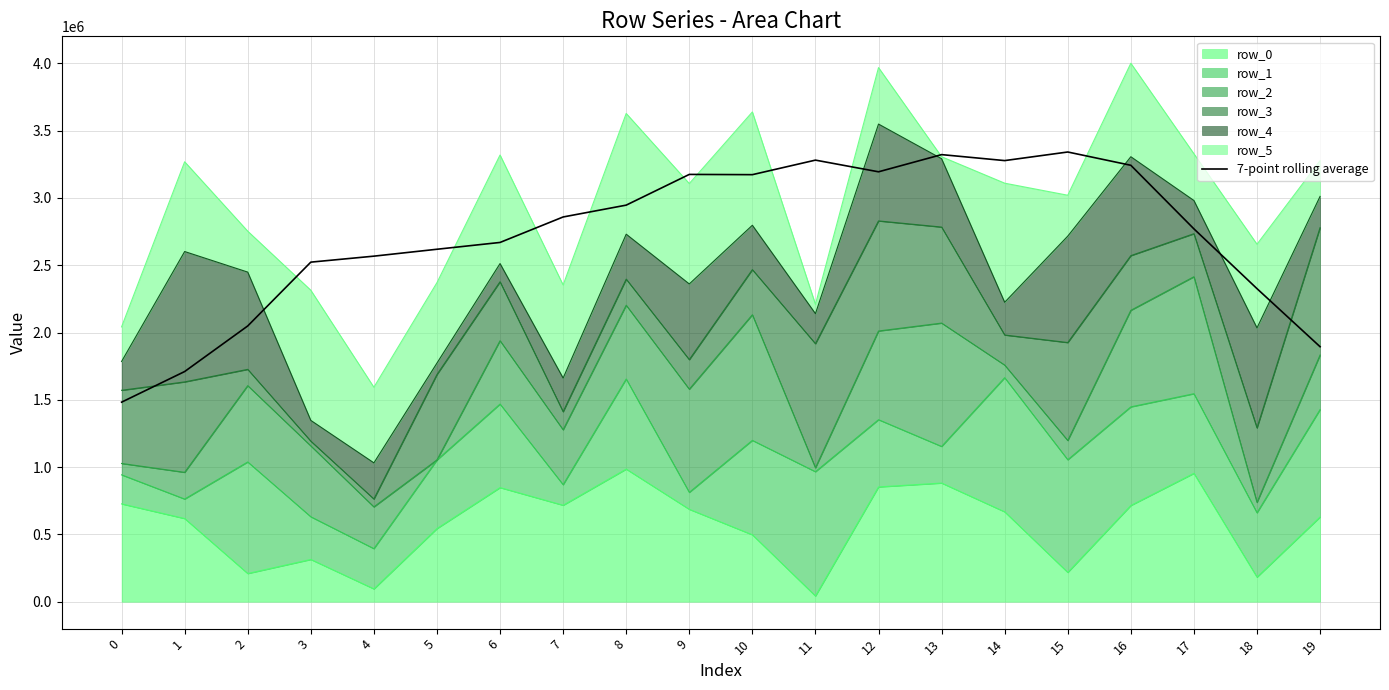

List the labels in order of value, smallest first.

0, 1, 19, 2, 18, 3, 4, 5, 6, 17, 7, 8, 10, 9, 12, 16, 14, 11, 13, 15